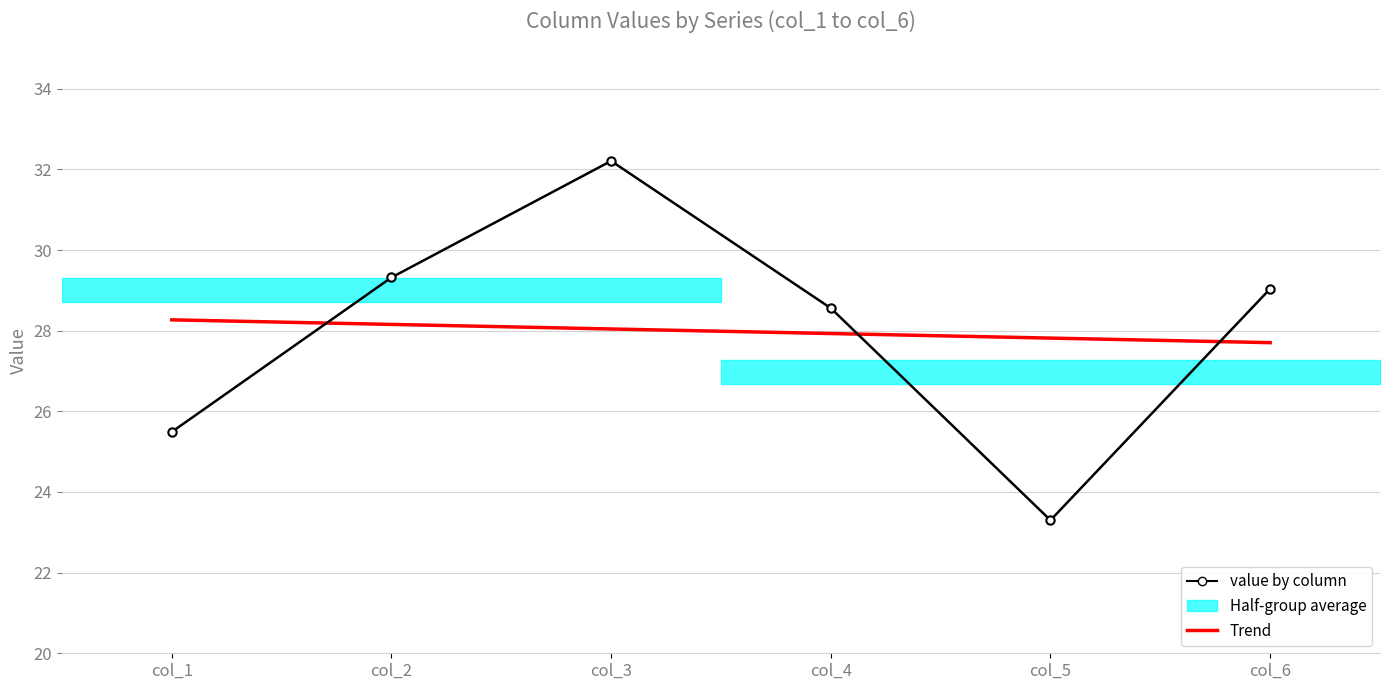

The value of Trend at col_2 is 28.2. True or false?

True